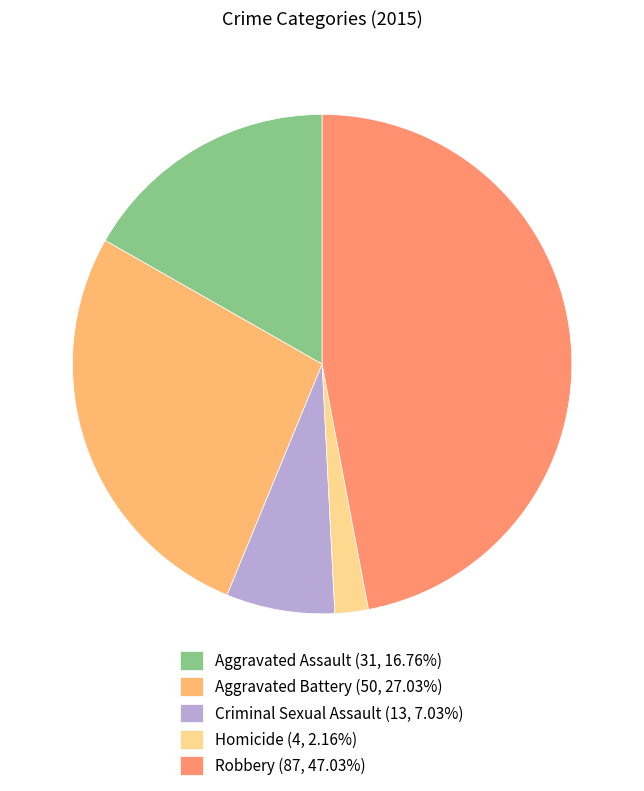

What percentage do Robbery and Criminal Sexual Assault together represent?

54.1%